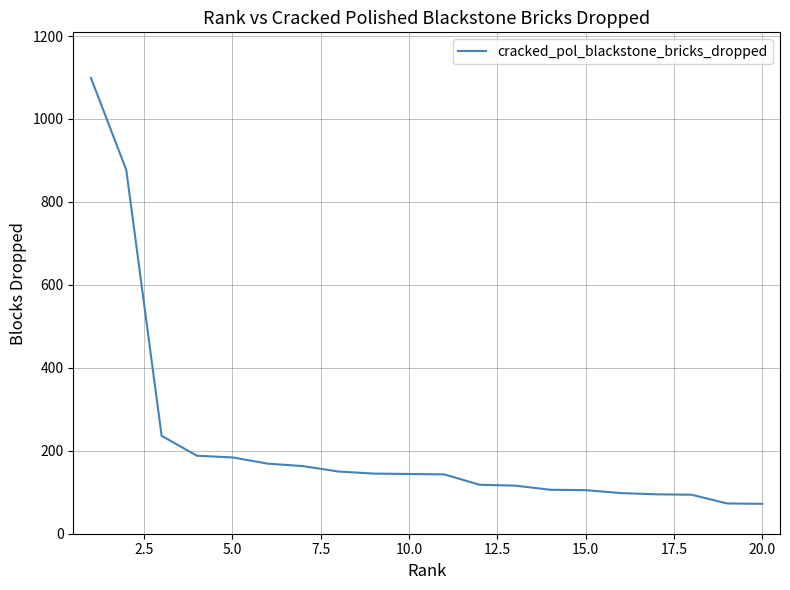

What is the difference between the maximum and minimum values?

1027